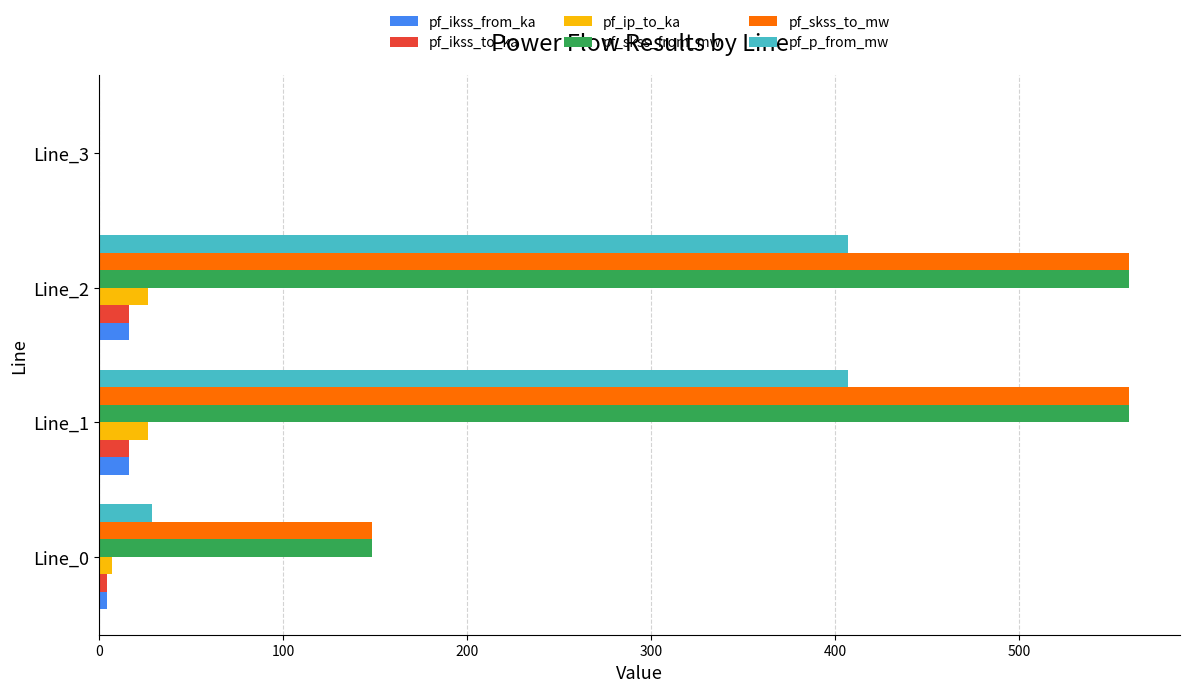

What is the total value across all series at Line_2?

1584.5